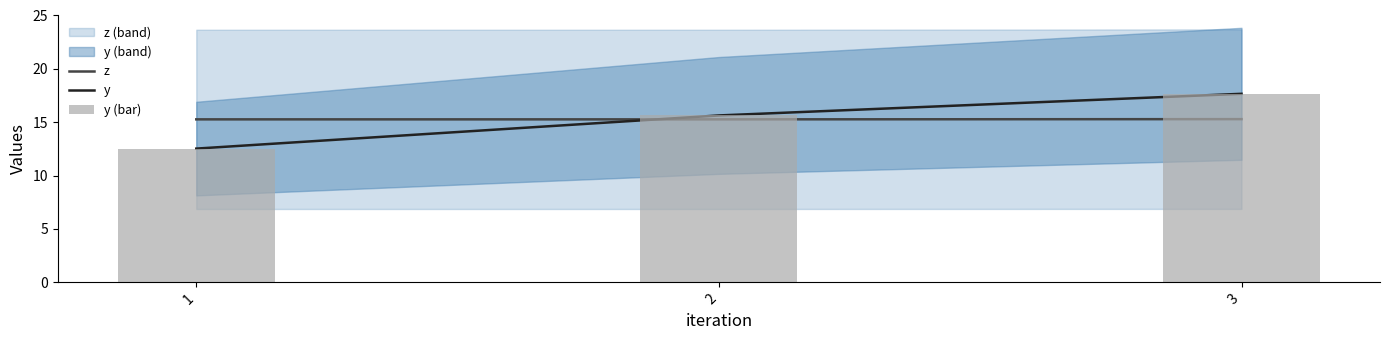

Reading right to left, extract all data points from this chart.

z: 15.3	15.3	15.3
y: 17.7	15.6	12.5
y (bar): 17.7	15.6	12.5